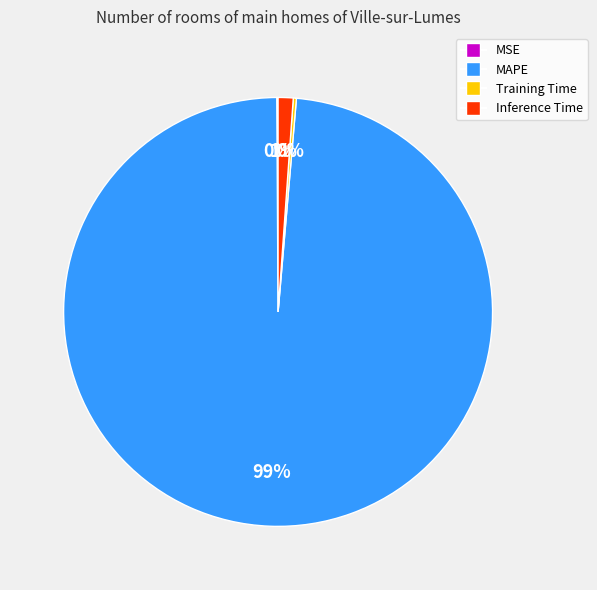

True or false: Inference Time accounts for 1% of the total.

True